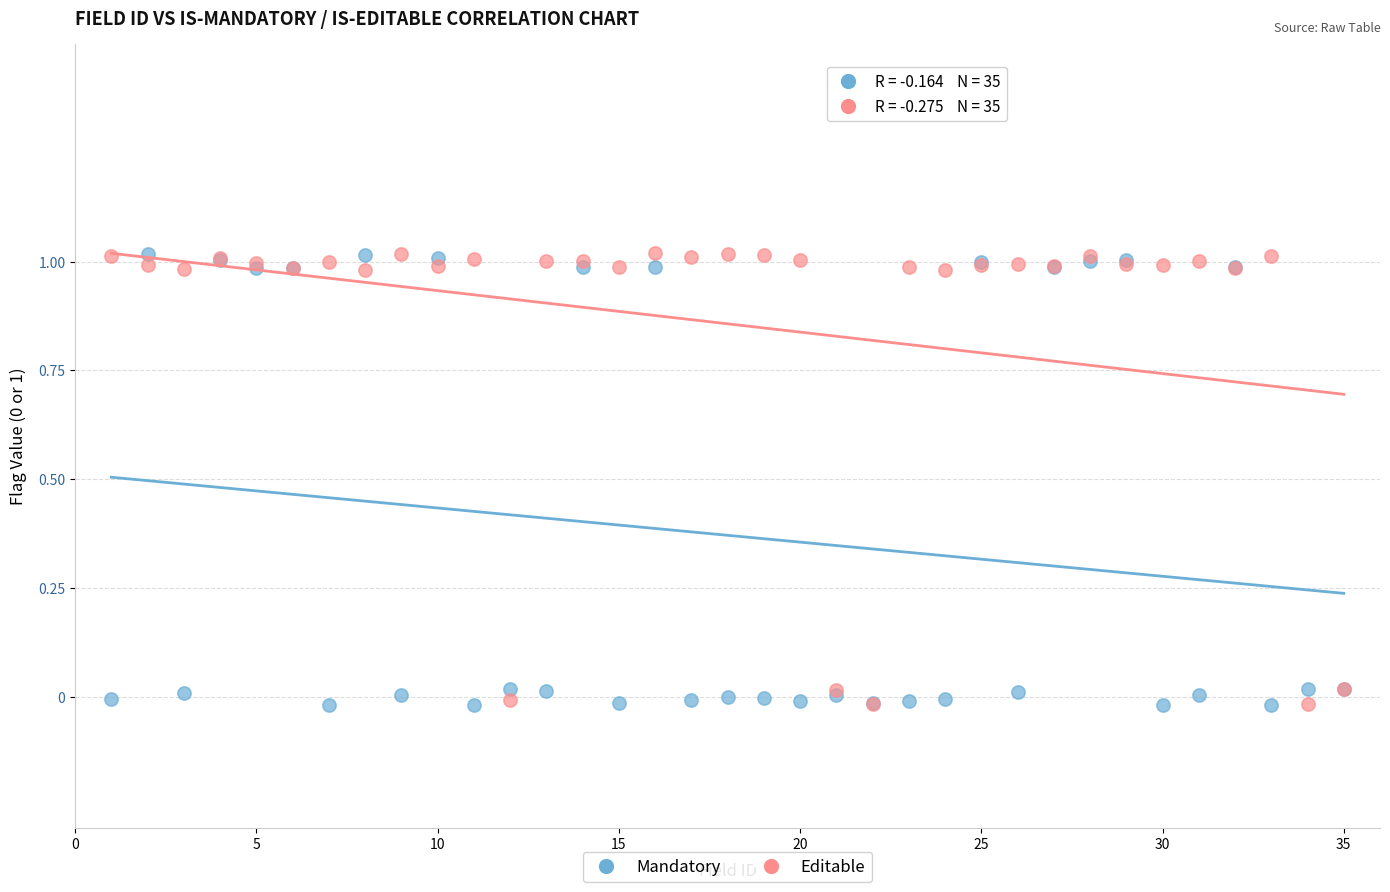

What is the X range (max minus min) for the scatter plot?

34.0